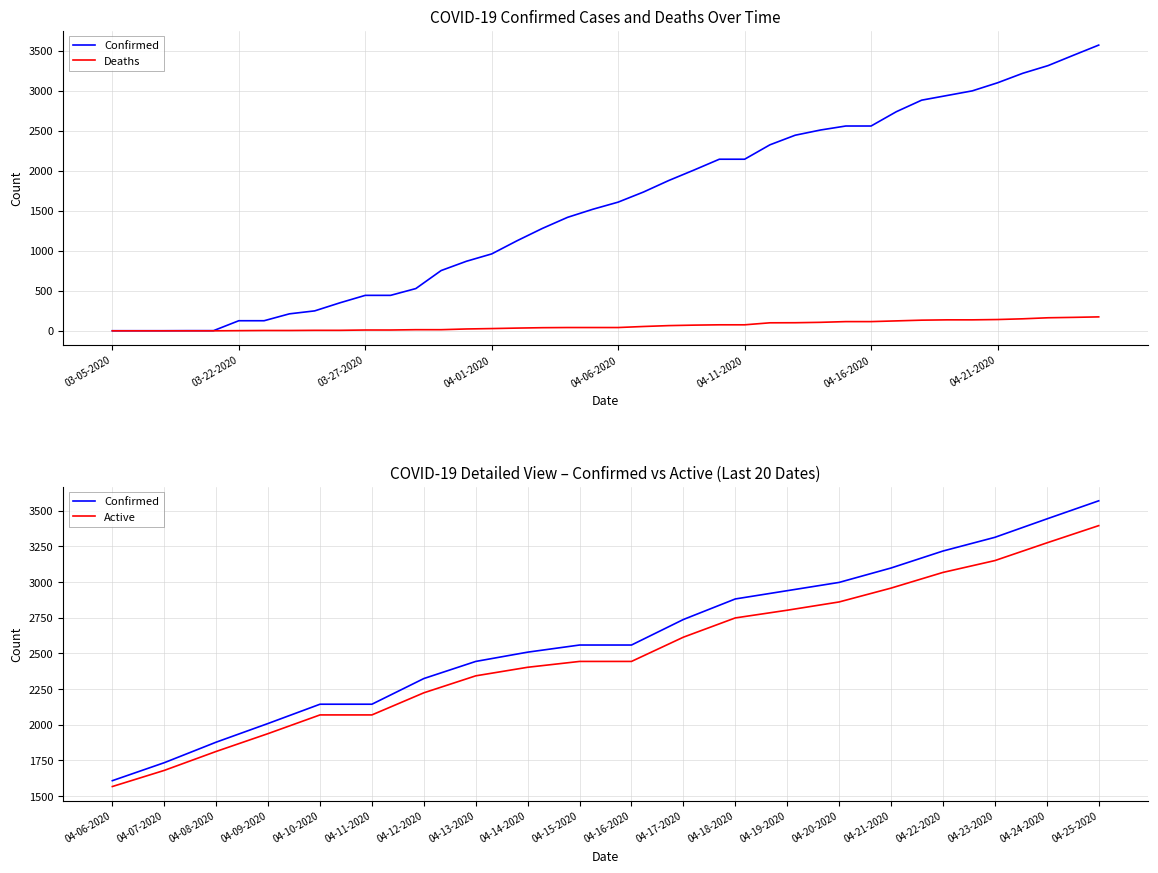

How many data points in Deaths are less than 41?

18